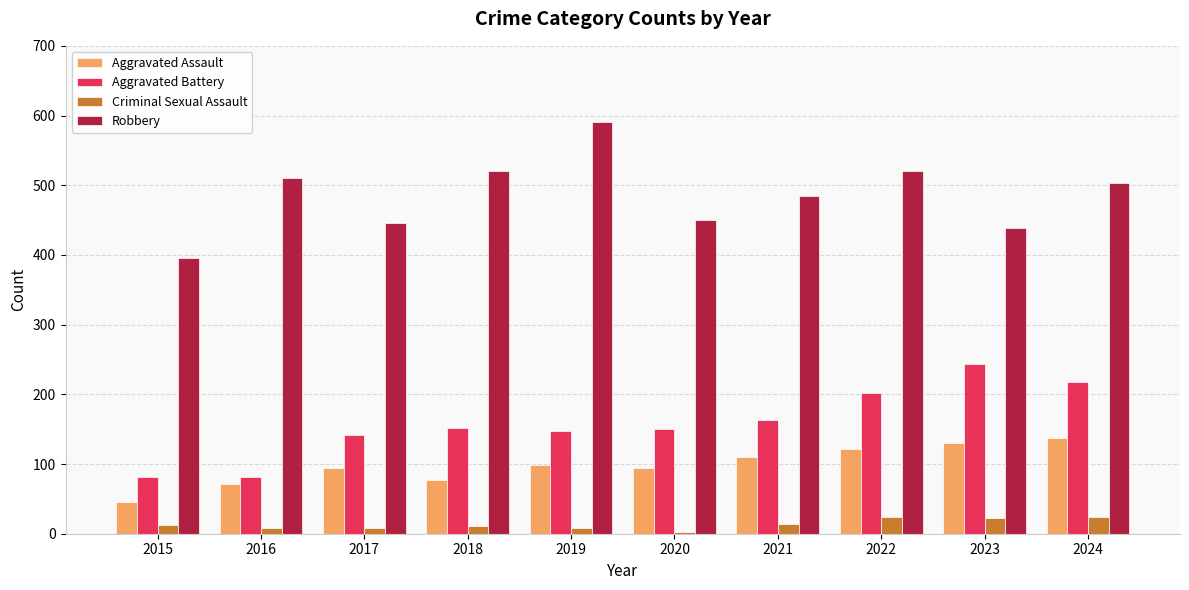

Which series has the largest total across all categories?

Robbery